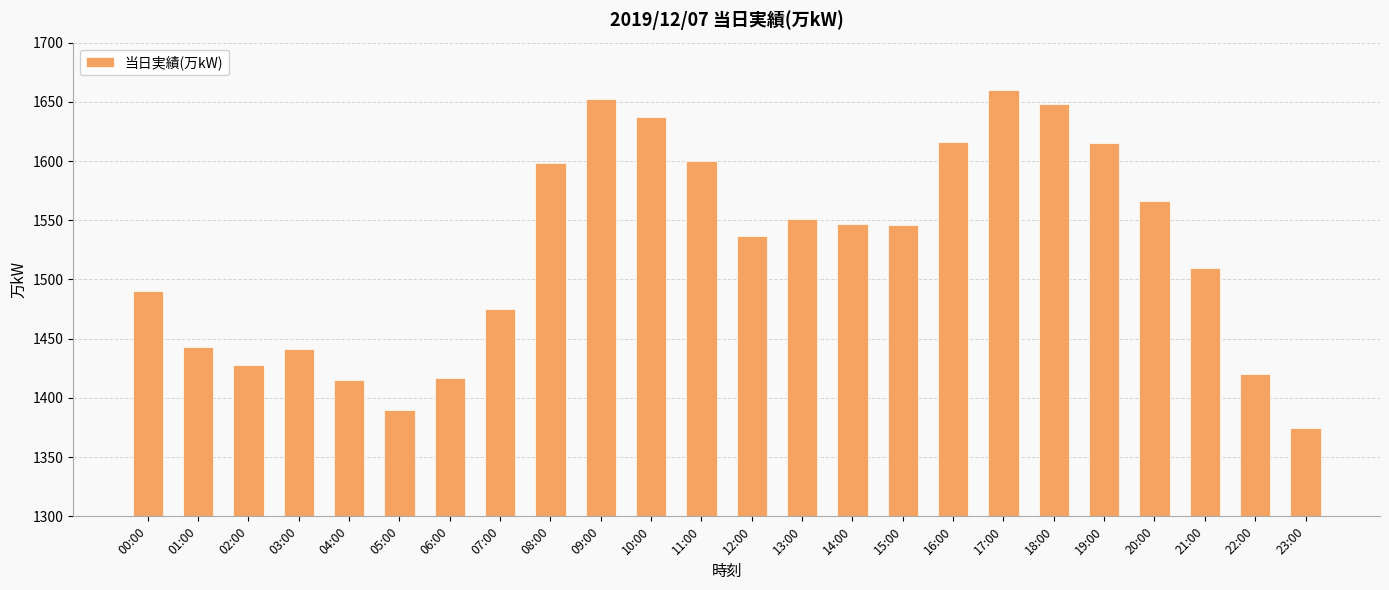

What is the difference between the maximum and minimum values?

285